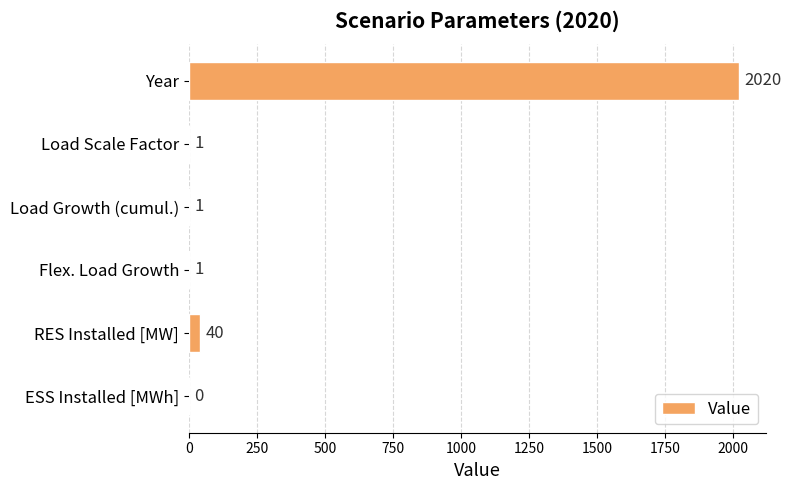

What is the sum of all values?

2063